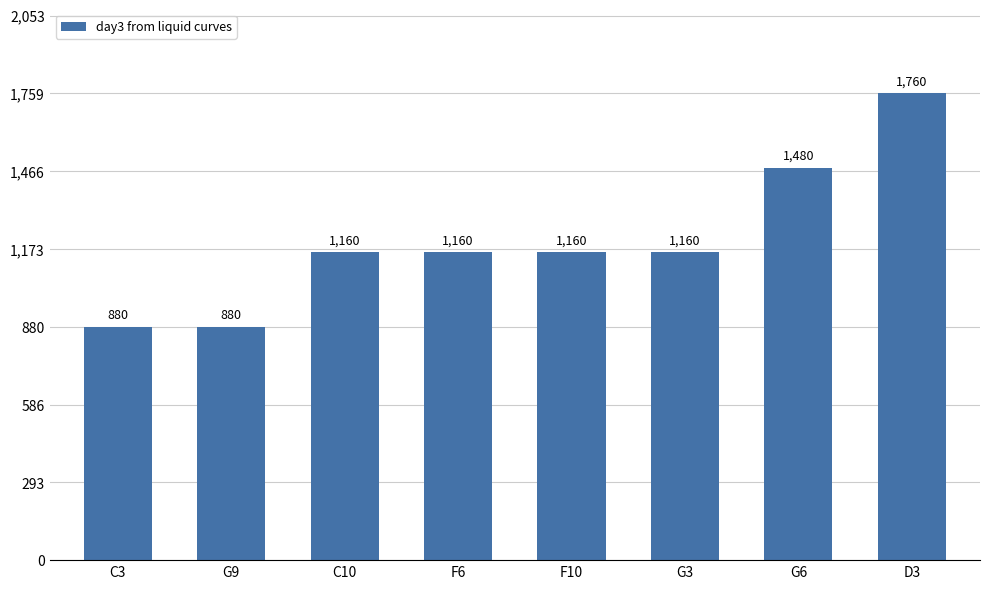

The value at F6 is 1160. True or false?

True